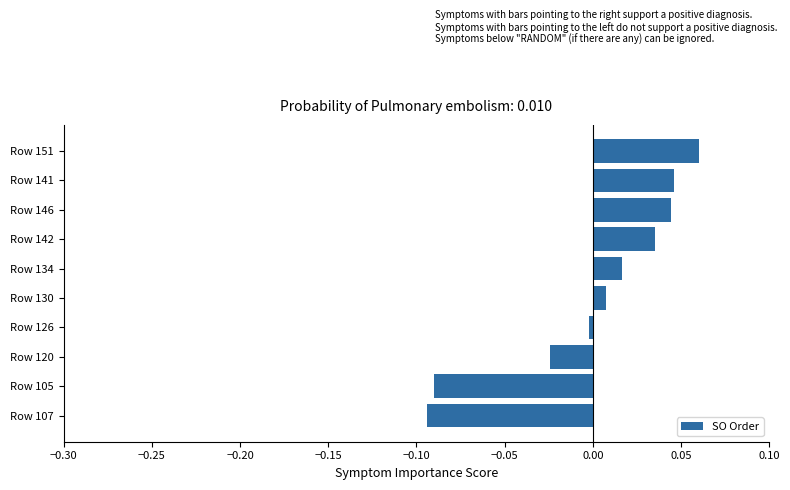

Is it true that the value at Row 134 is 0.0?

True